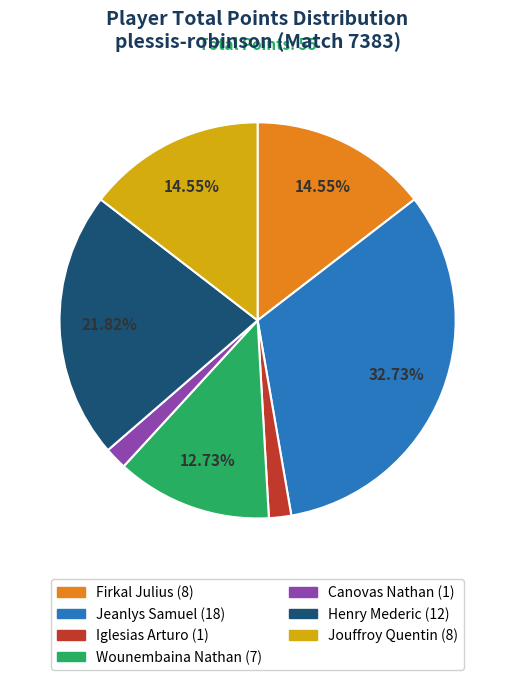

Is there a majority slice in this chart?

No